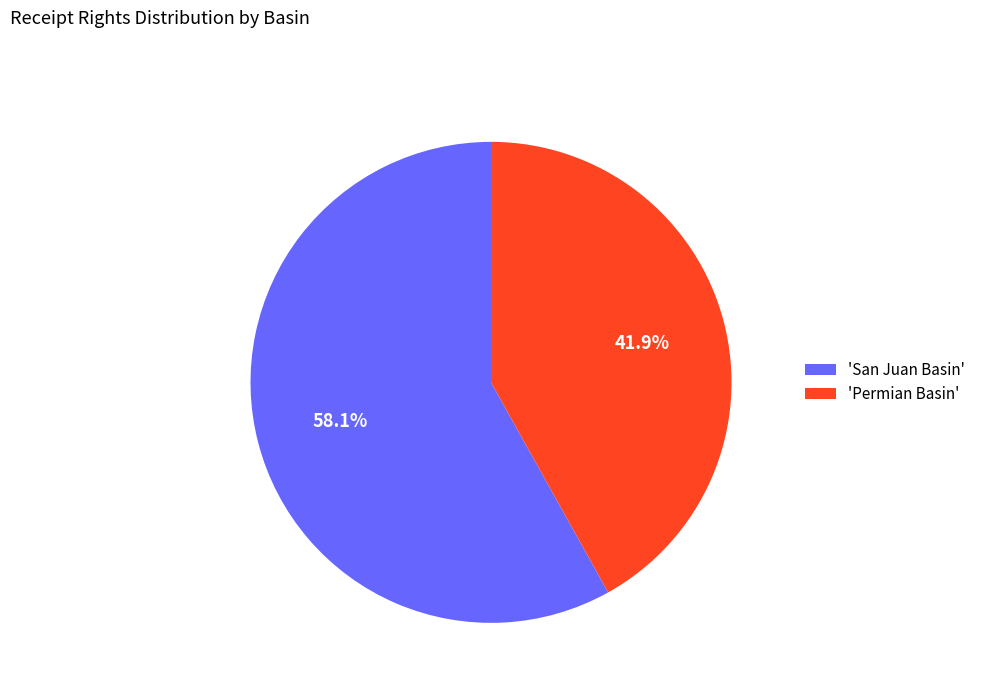

How many segments does this pie chart have?

2